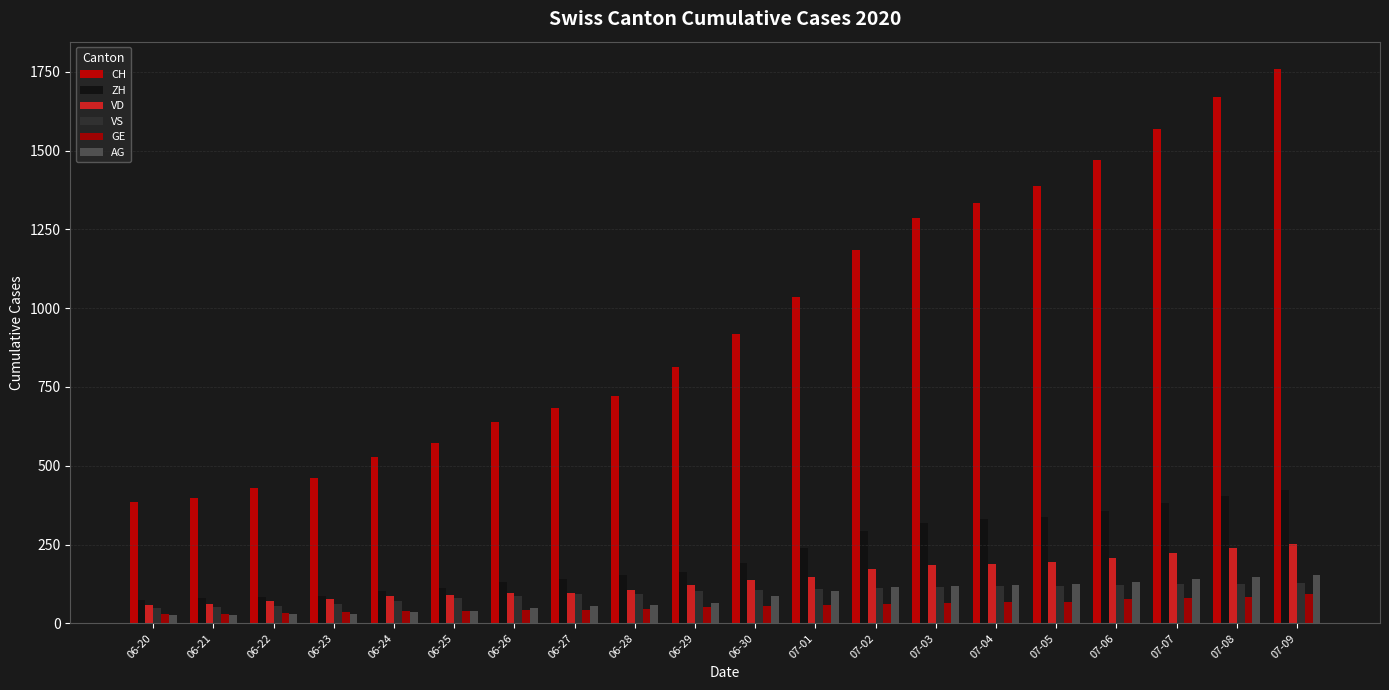

Count the number of data series in this chart.

6